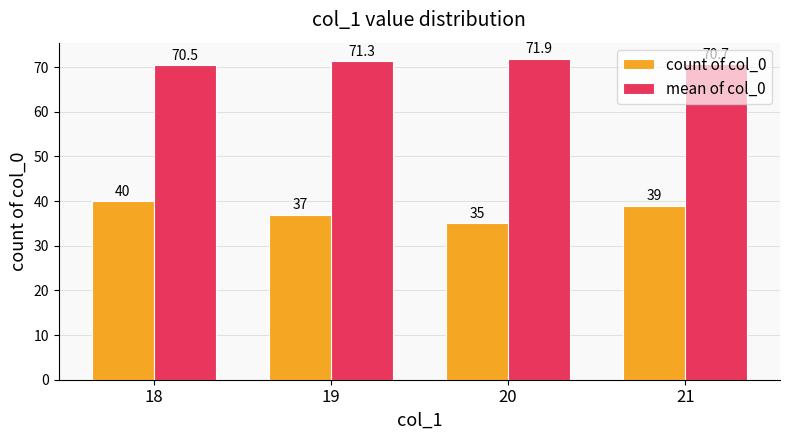

What is the sum of the count of col_0 values at 19 and 20?

72.0